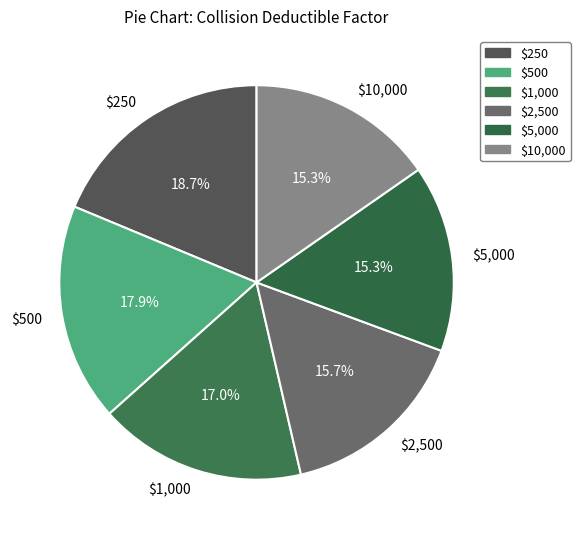

How many segments does this pie chart have?

6